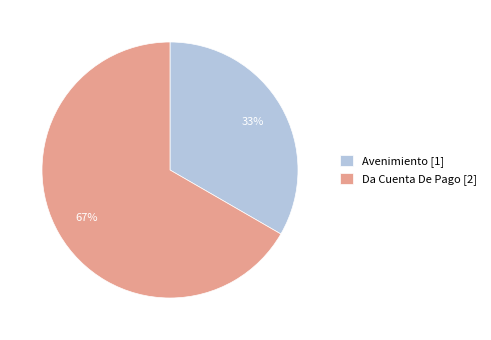

To the nearest percent, what is the average slice percentage?

50%